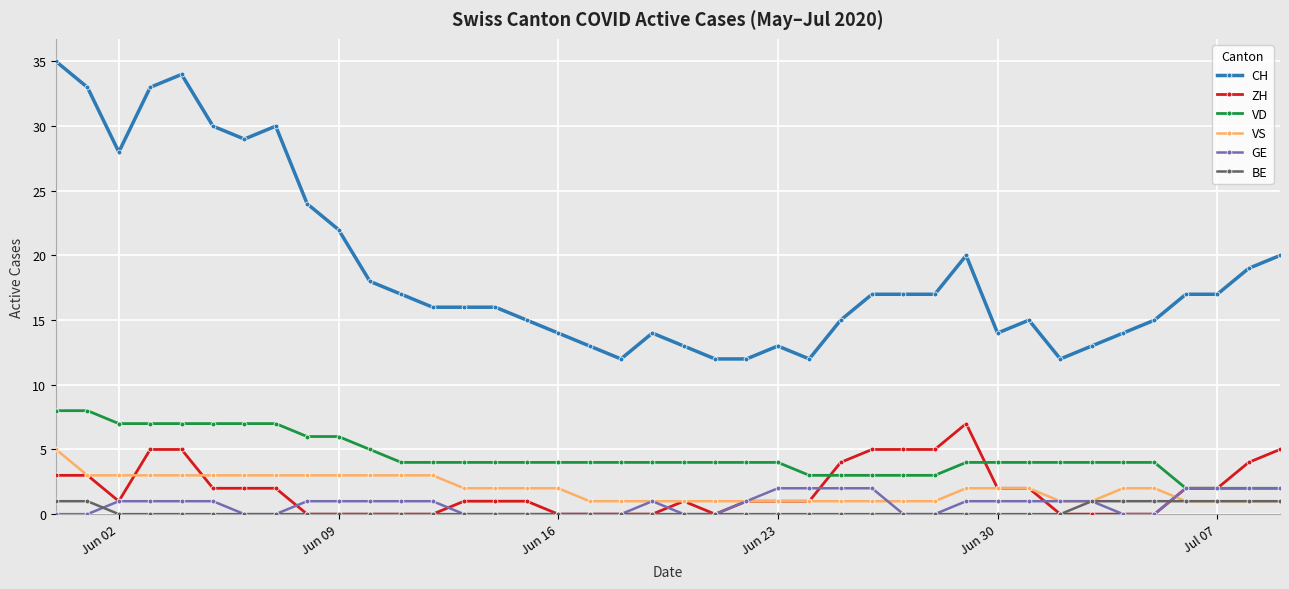

What is the average value of the GE series?

1